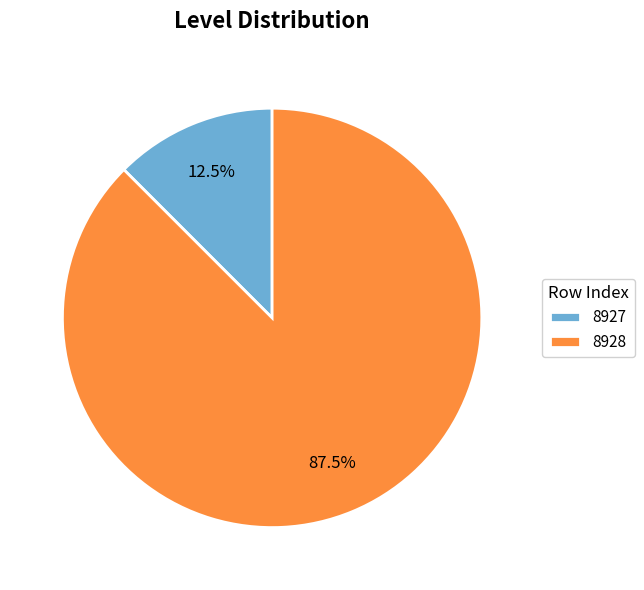

How many segments does this pie chart have?

2